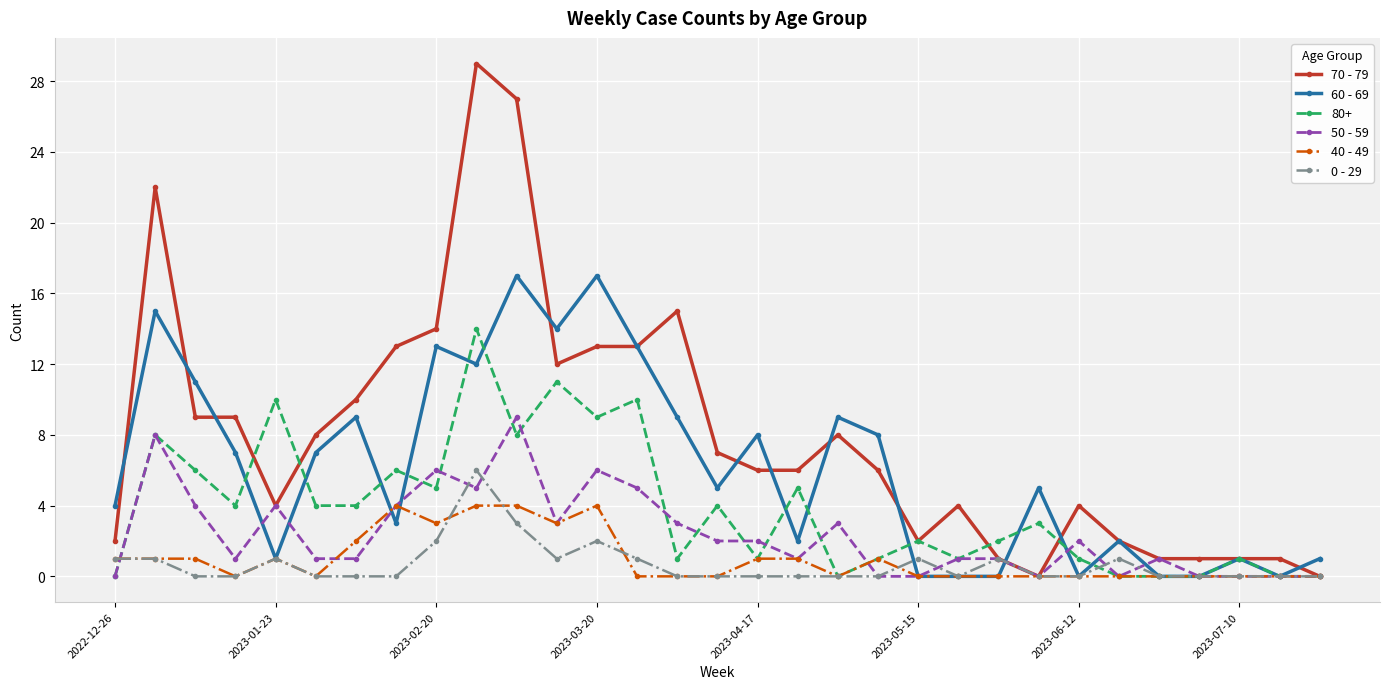

True or false: 40 - 49 has more than 0 interior local peaks.

True